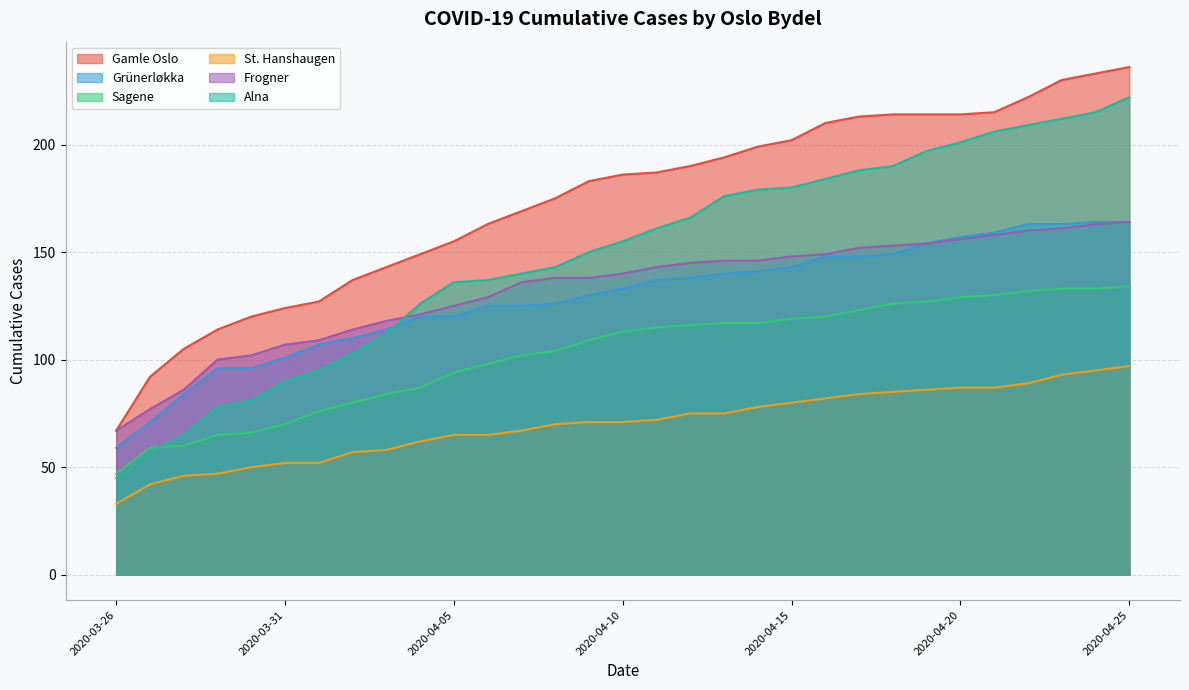

Is it true that Alna equals 140 at 2020-04-07?

True